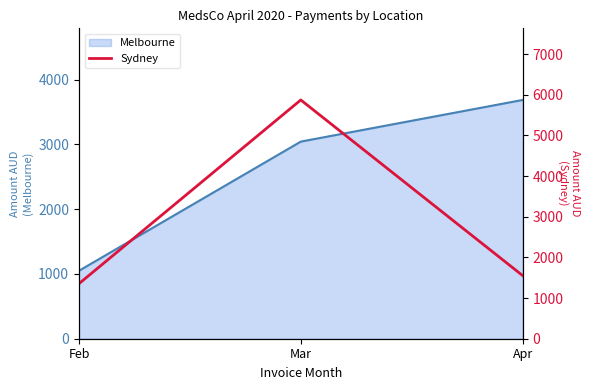

Reading right to left, extract all data points from this chart.

1554.3	5874.3	1354.0